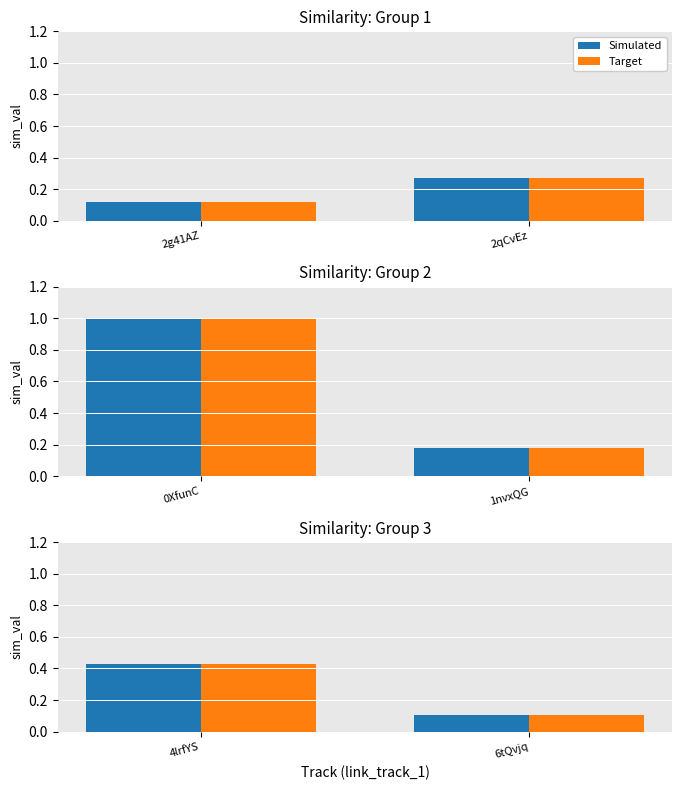

What is the average value of the Target series?

0.3